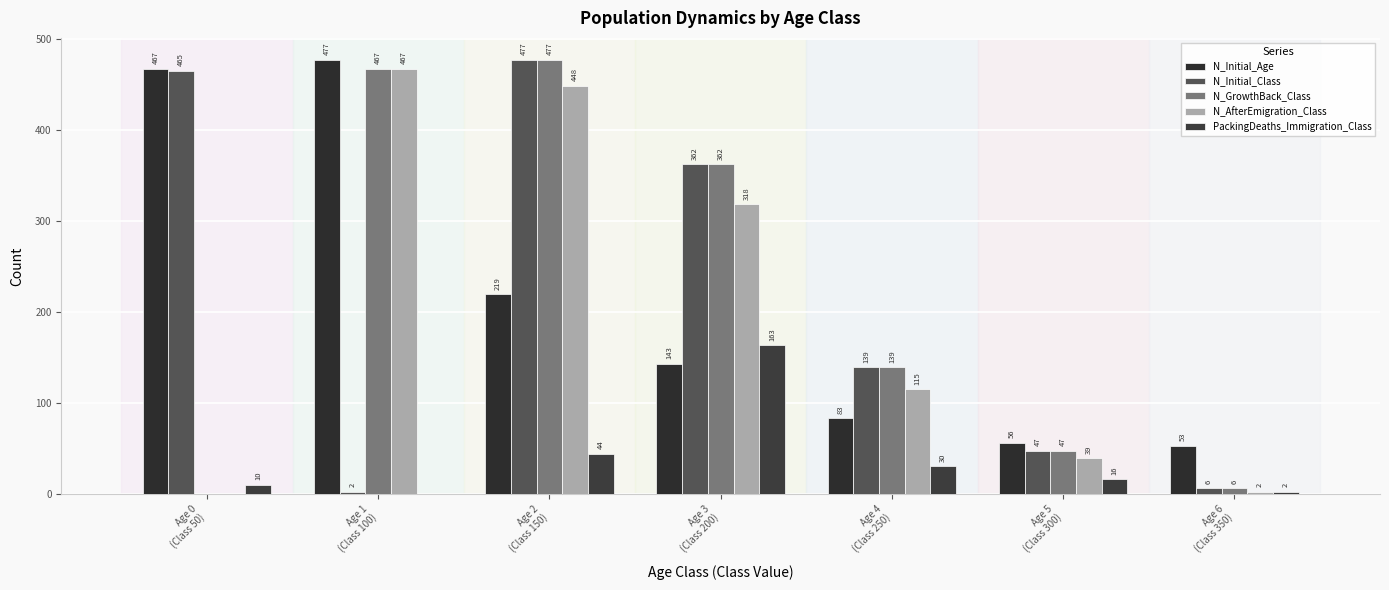

Between Age 0
(Class 50) and Age 2
(Class 150), which series saw the biggest shift?

N_GrowthBack_Class